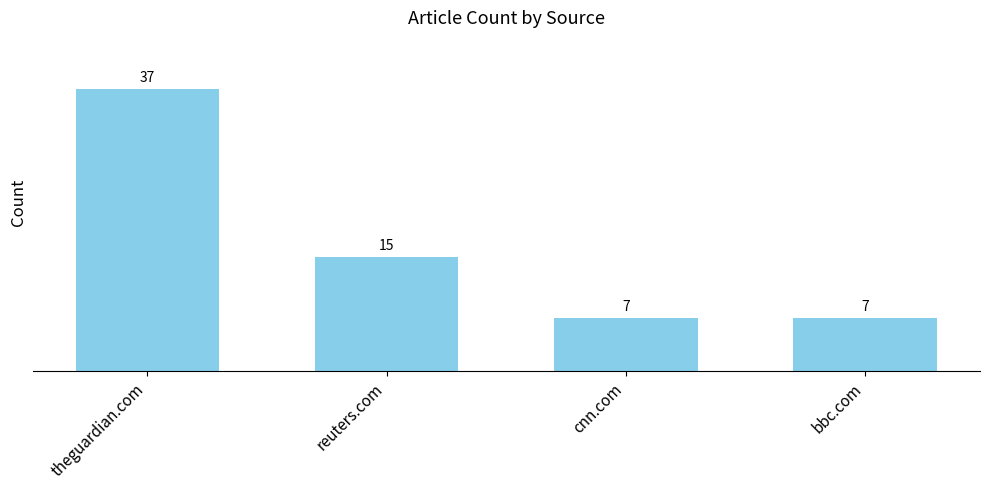

The value at cnn.com is 7. True or false?

True